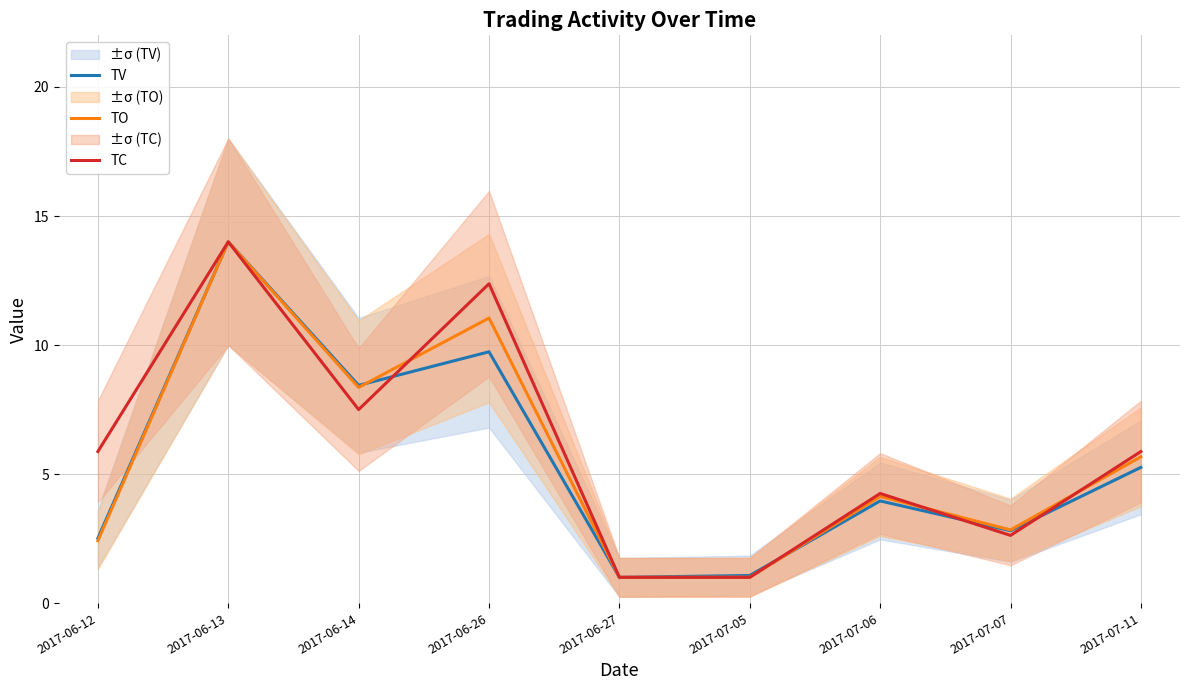

True or false: TC has more than 1 points higher than both neighbors.

True